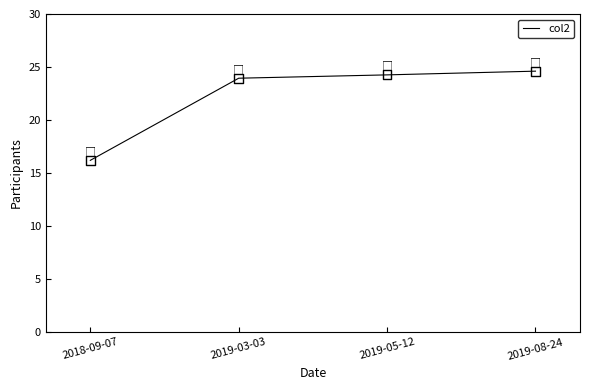

What is the change in value from 2018-09-07 to 2019-05-12?

+8.1